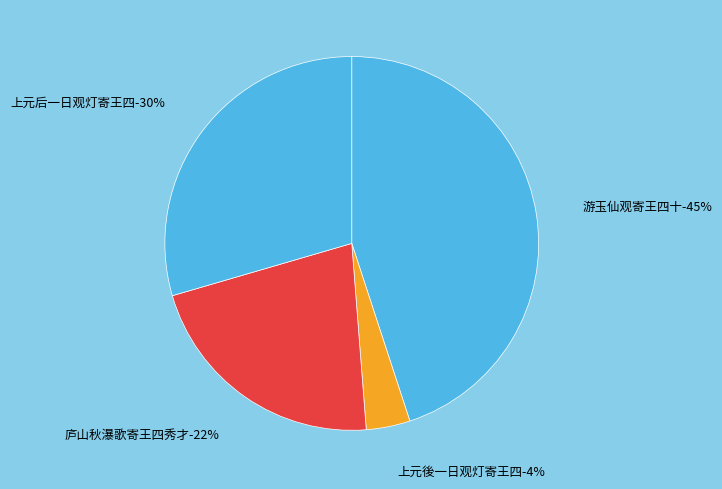

Is it true that 游玉仙观寄王四十 is 20% of the pie?

False